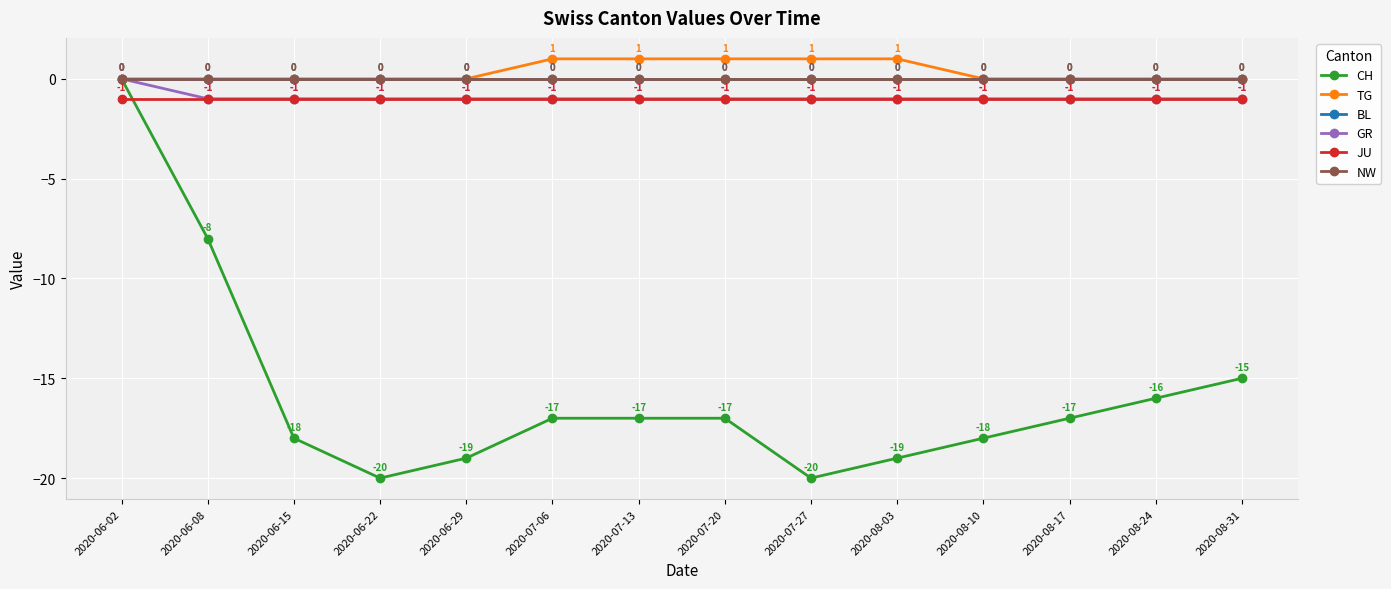

True or false: TG has a value of 0 at 2020-06-02.

True